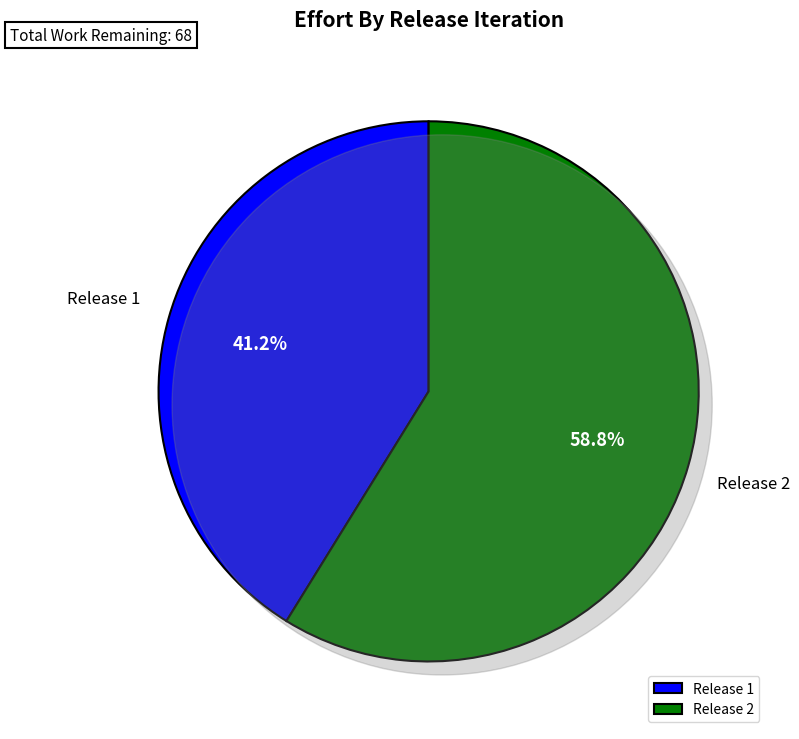

True or false: Release 0 accounts for 1% of the total.

False